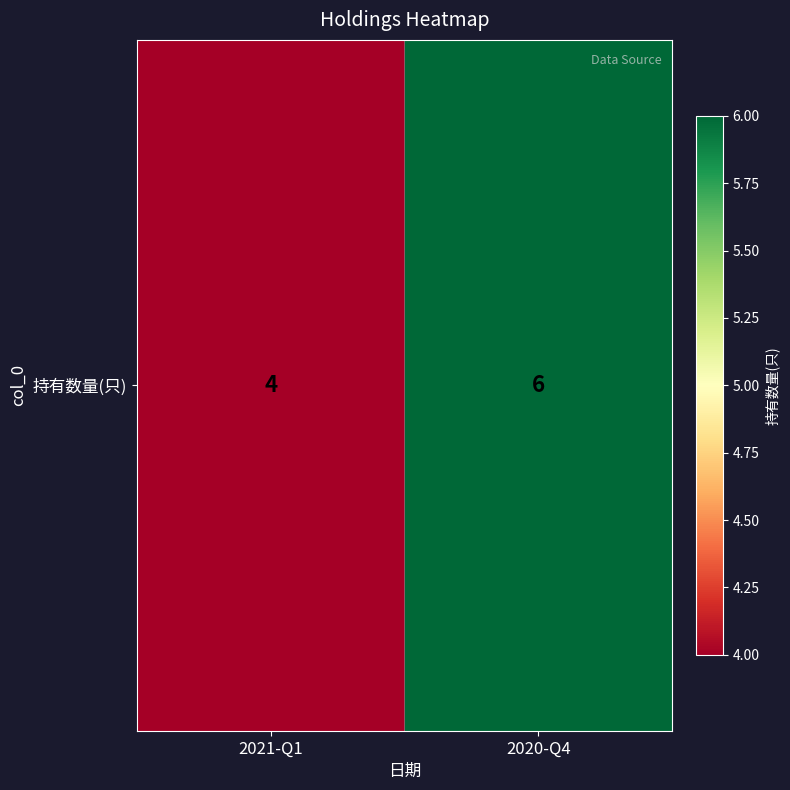

The chart shows a value of 4 at 2021-Q1. True or false?

True